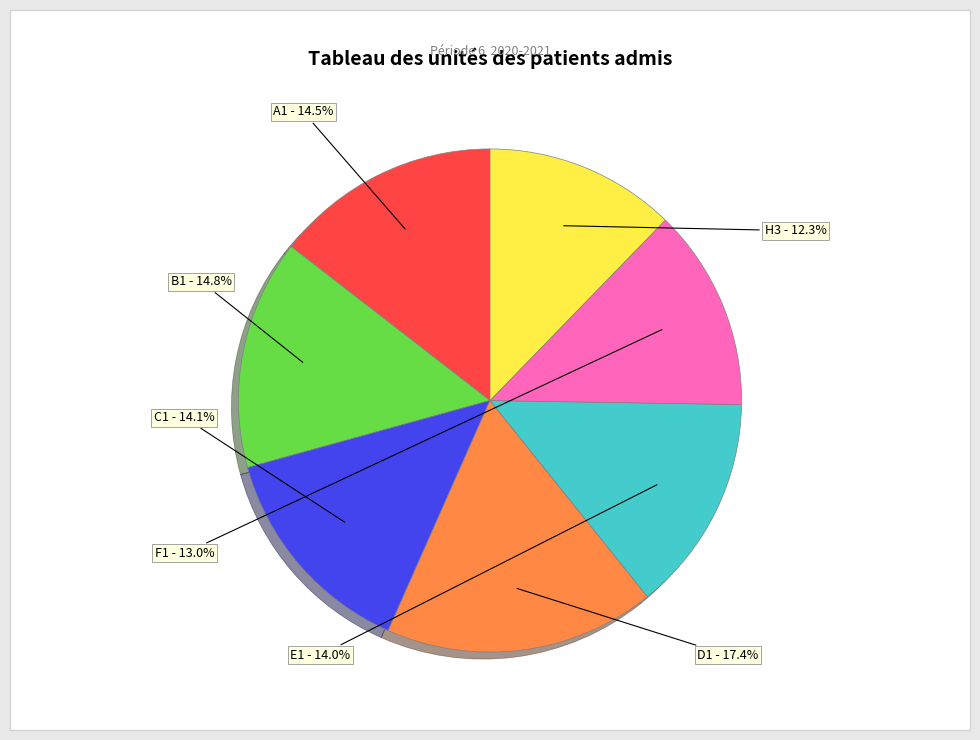

Does any single category account for the majority?

No